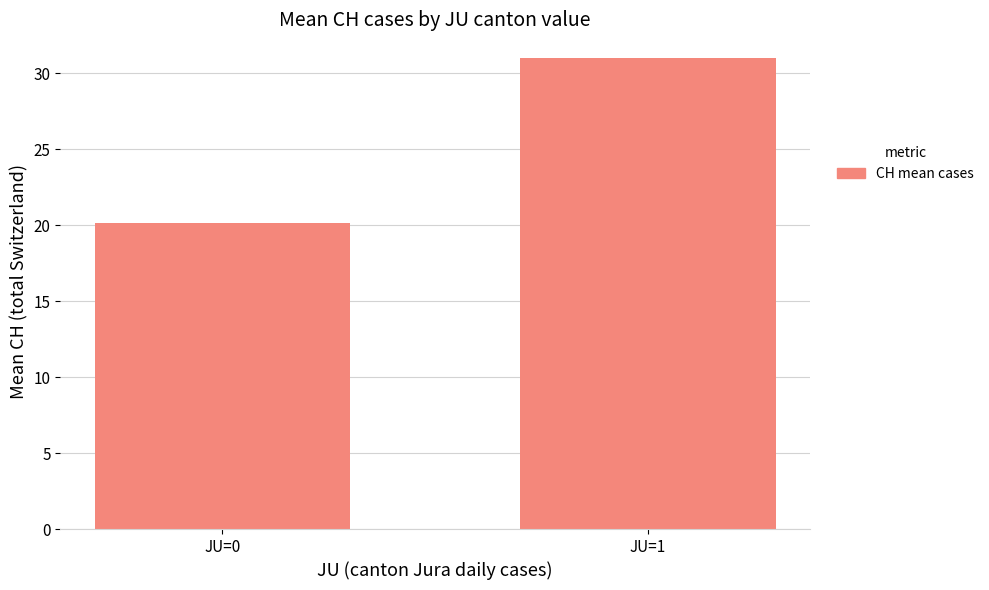

Is it true that the value at JU=0 is 30.7?

False